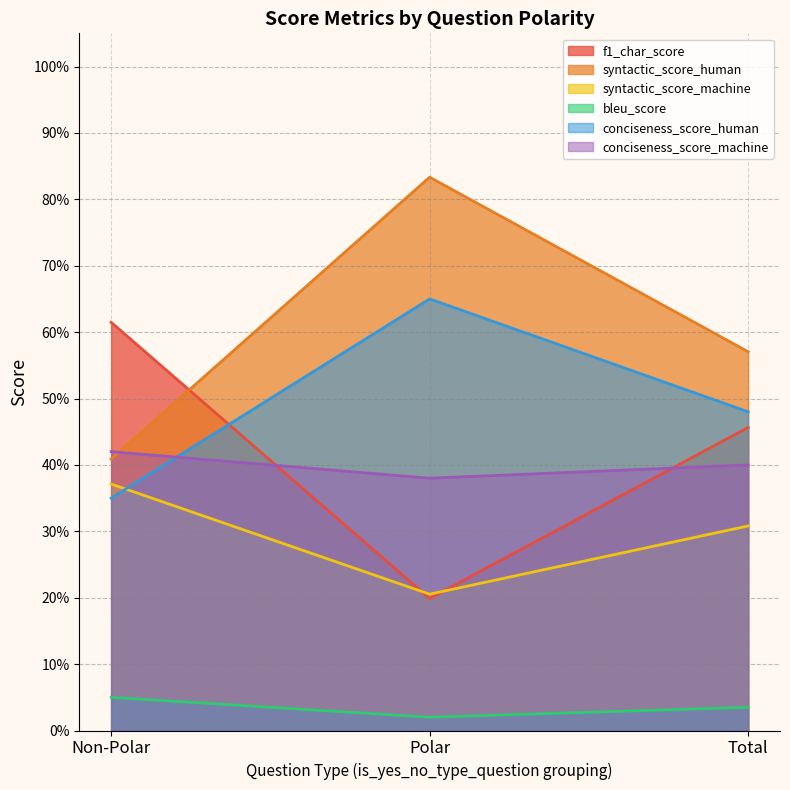

Which series has the largest range (max minus min)?

syntactic_score_human